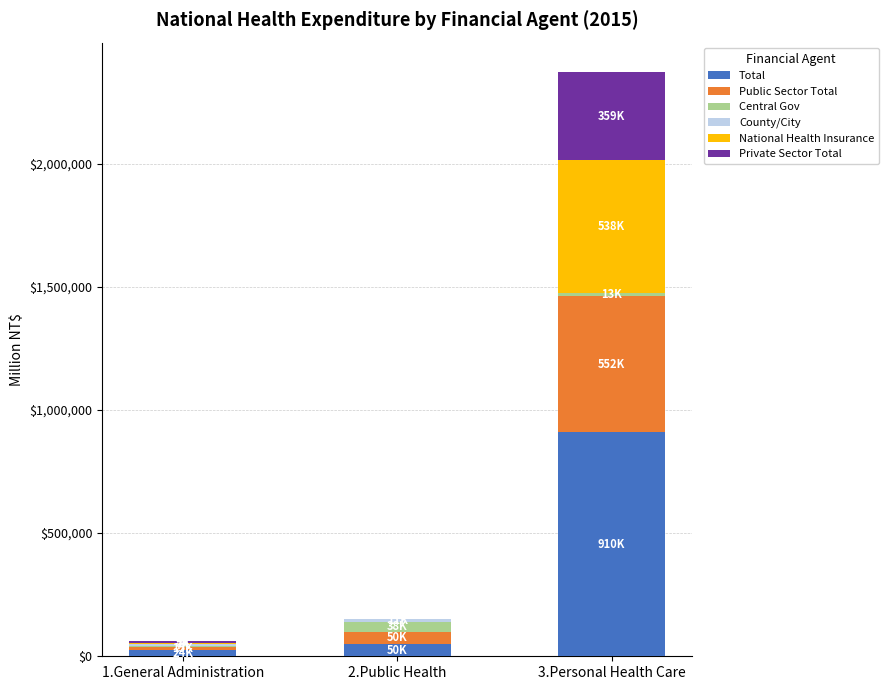

At which category is the sum across all series the highest?

3.Personal Health Care